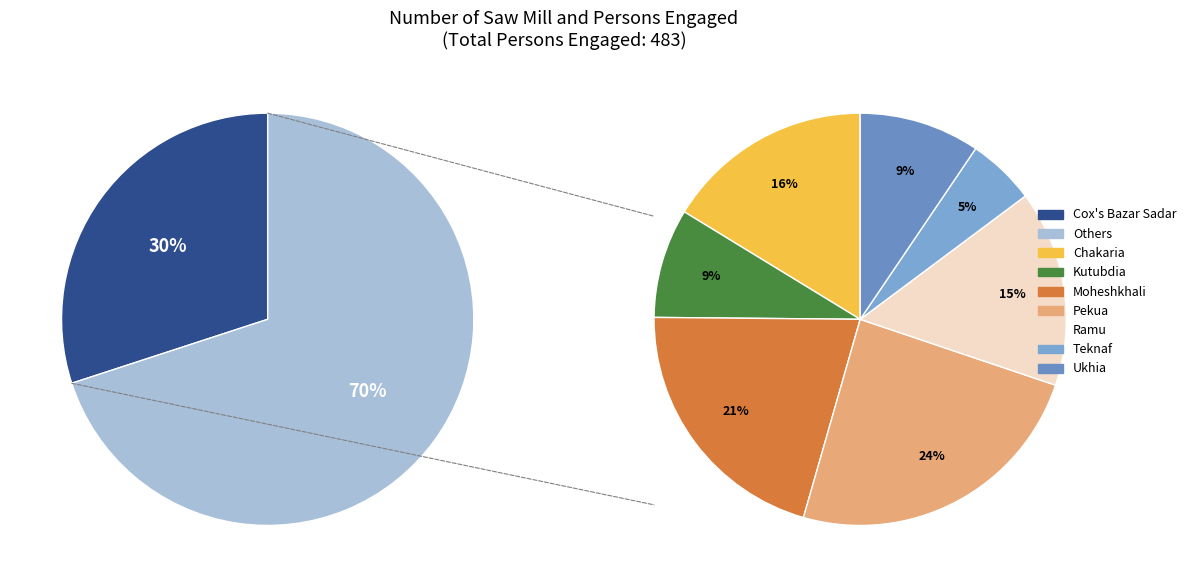

Rank the categories by value from lowest to highest.

Teknaf, Kutubdia, Ukhia, Ramu, Chakaria, Moheshkhali, Pekua, Cox's Bazar Sadar